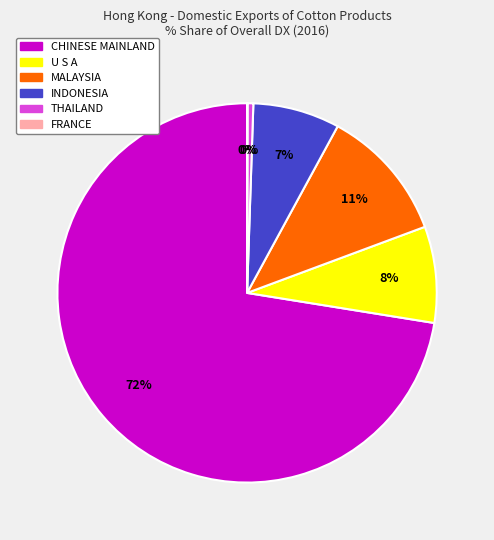

To the nearest percent, what percentage of the pie is MALAYSIA?

11%